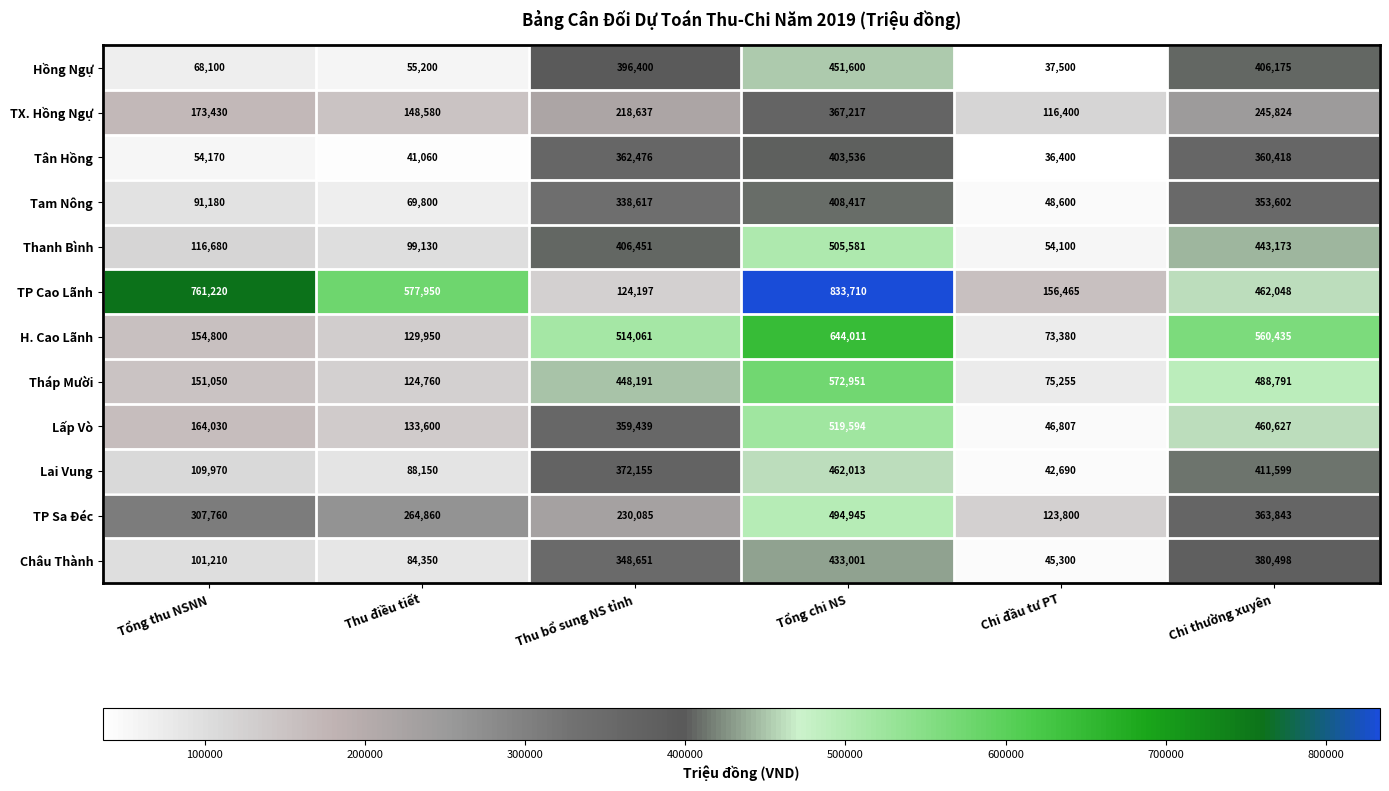

Which series has the largest total across all categories?

TP Cao Lãnh